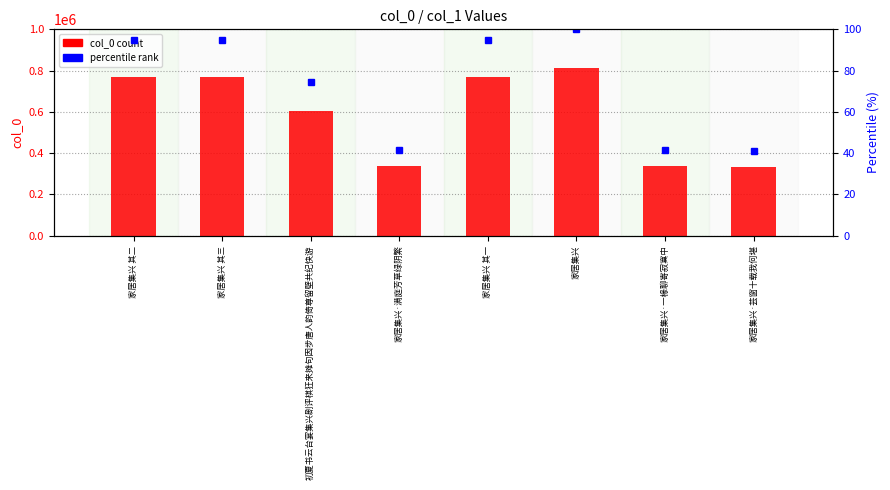

Rank the categories by col_0 value from lowest to highest.

家居集兴·芸窗十载我何堪, 家居集兴·一椽聊寄寂寞中, 家居集兴·满庭芳草绿阴繁, 初夏书云台宴集兴剧评棋狂来摊句因步唐人韵倚尊留壁共纪快游, 家居集兴 其一, 家居集兴 其二, 家居集兴 其三, 家居集兴